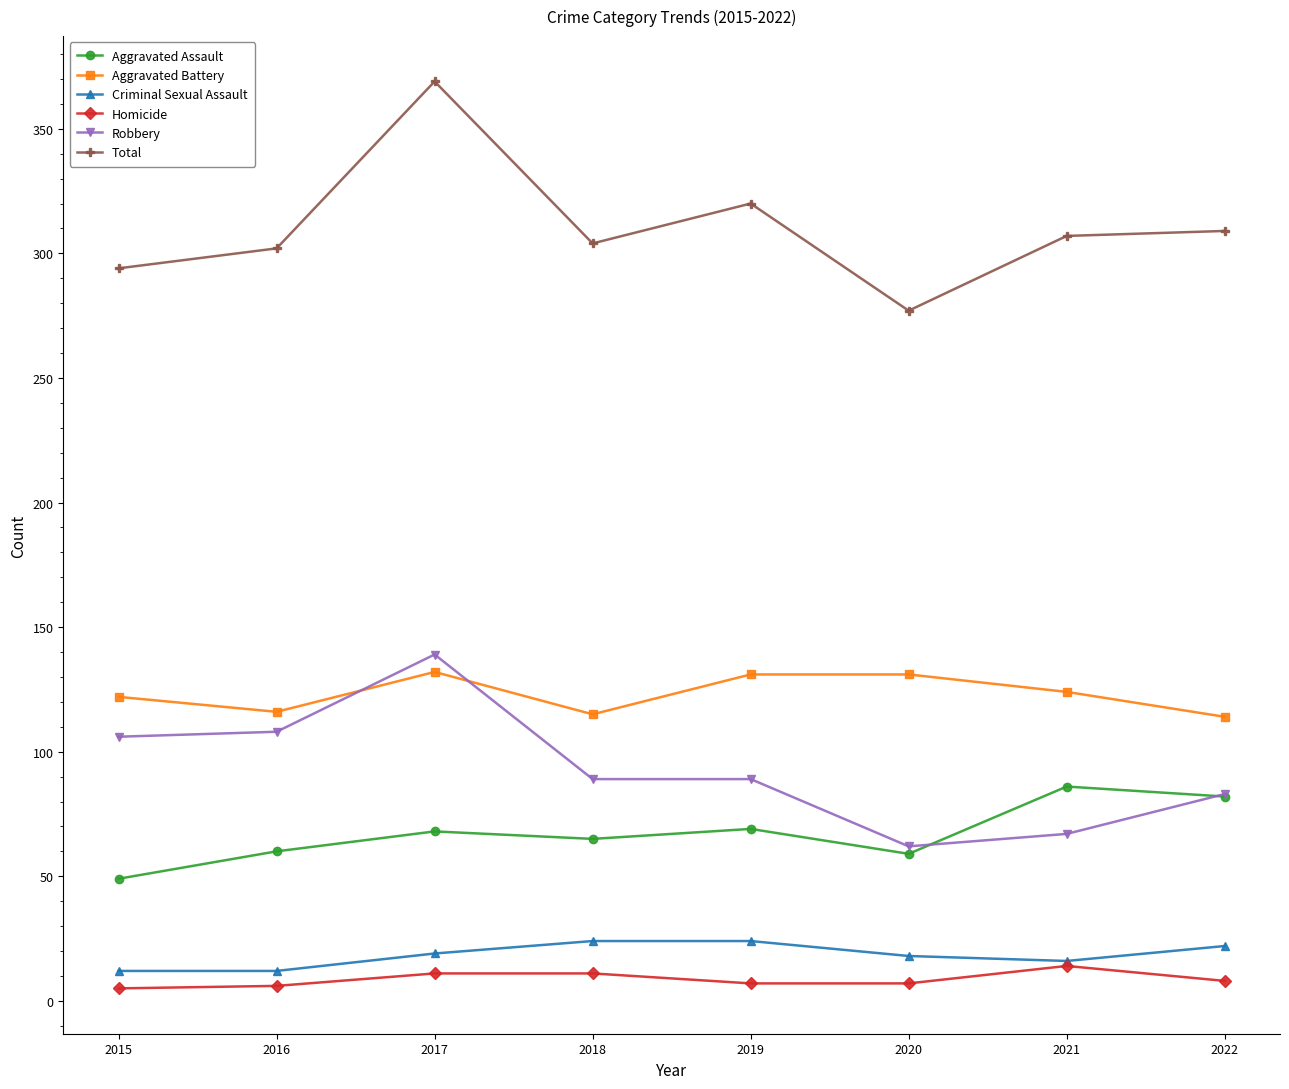

Does the chart display data point markers on the line(s)?

Yes